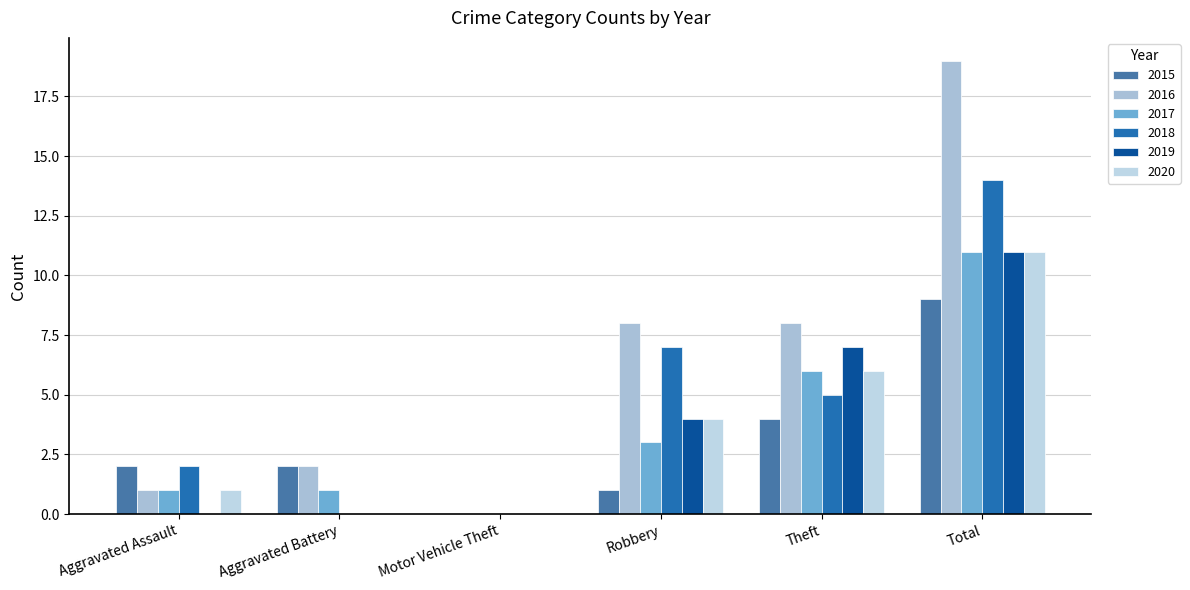

Which series changed the most between Theft and Total?

2016